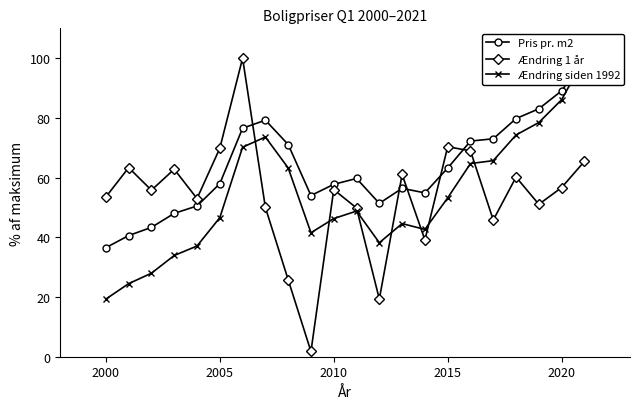

Which series has the largest total across all categories?

Pris pr. m2